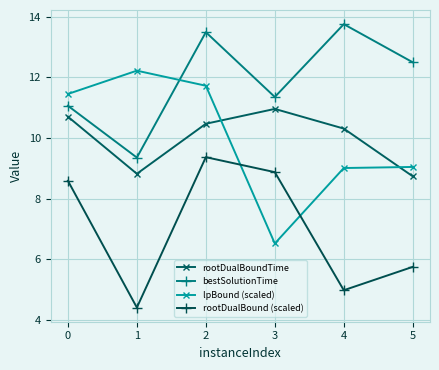

What are all the series names shown in the legend?

rootDualBoundTime, bestSolutionTime, lpBound (scaled), rootDualBound (scaled)